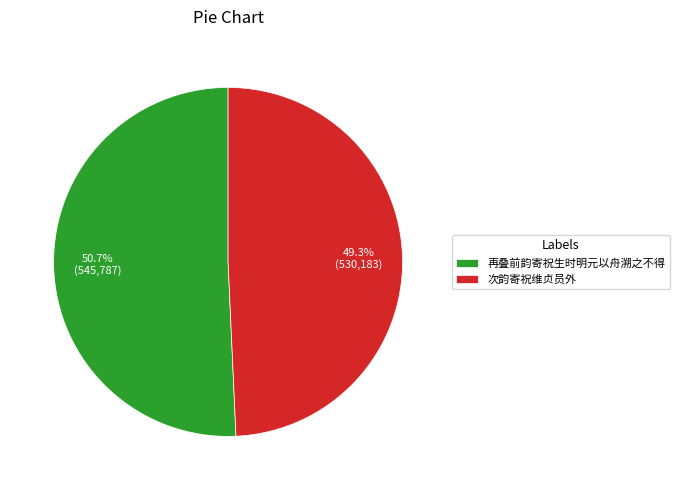

Rank the categories by value from highest to lowest.

再叠前韵寄祝生时明元以舟溯之不得, 次韵寄祝维贞员外